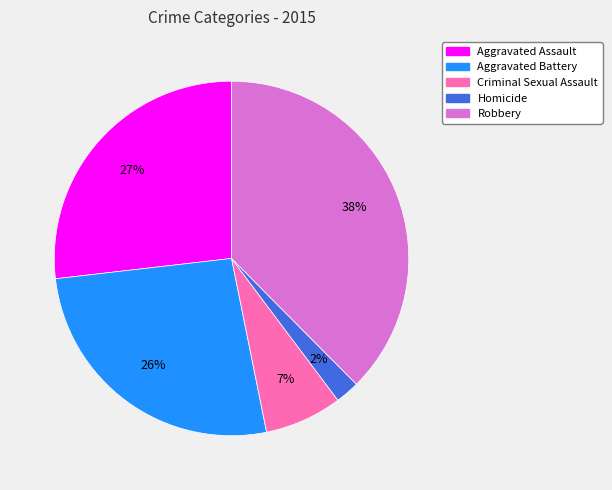

What is the largest slice in the pie chart?

Robbery